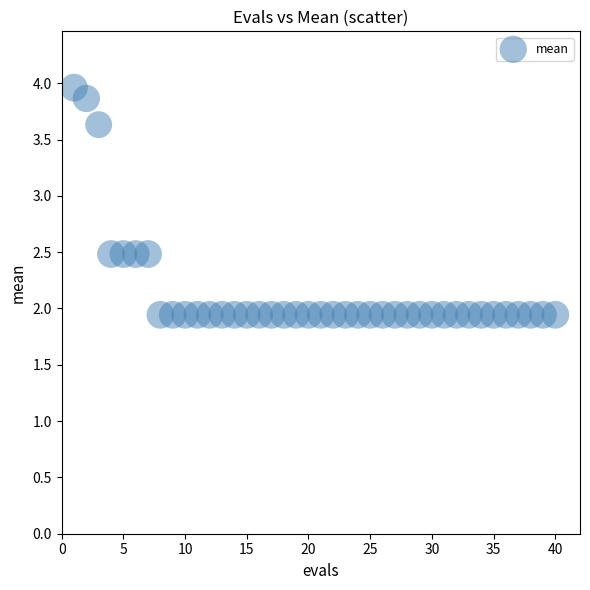

What is the range of Y values (max minus min)?

2.0